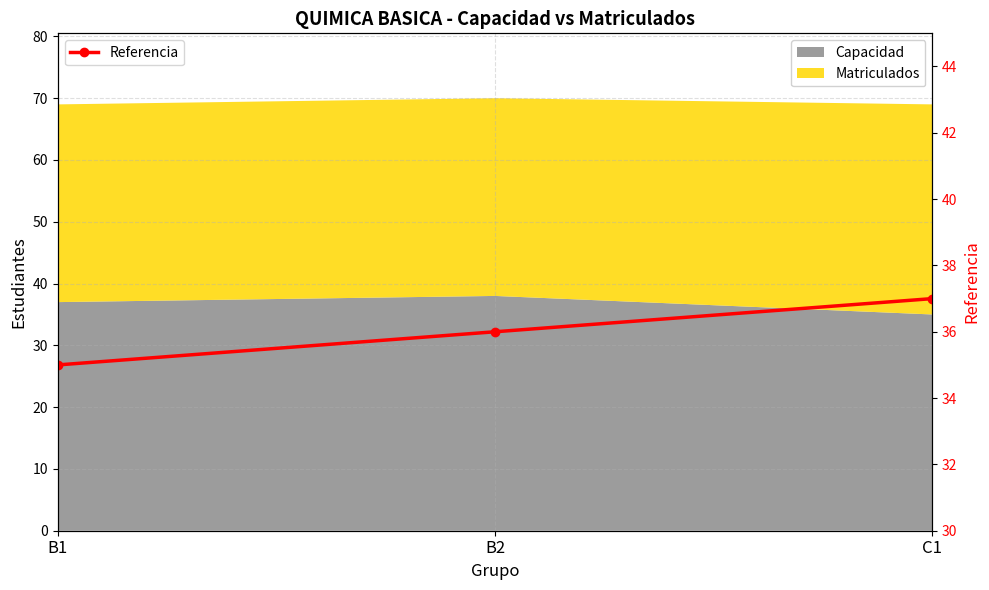

How many lines are shown in the chart?

1